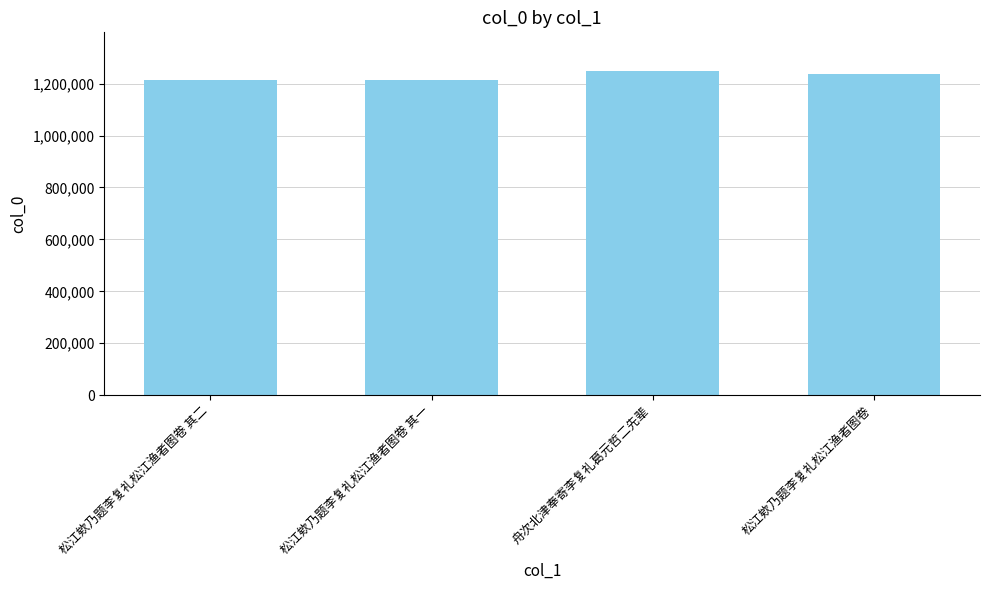

What is the difference between the values at 舟次北津奉寄李复礼葛元哲二先辈 and 松江欸乃题李复礼松江渔者图卷?

10373